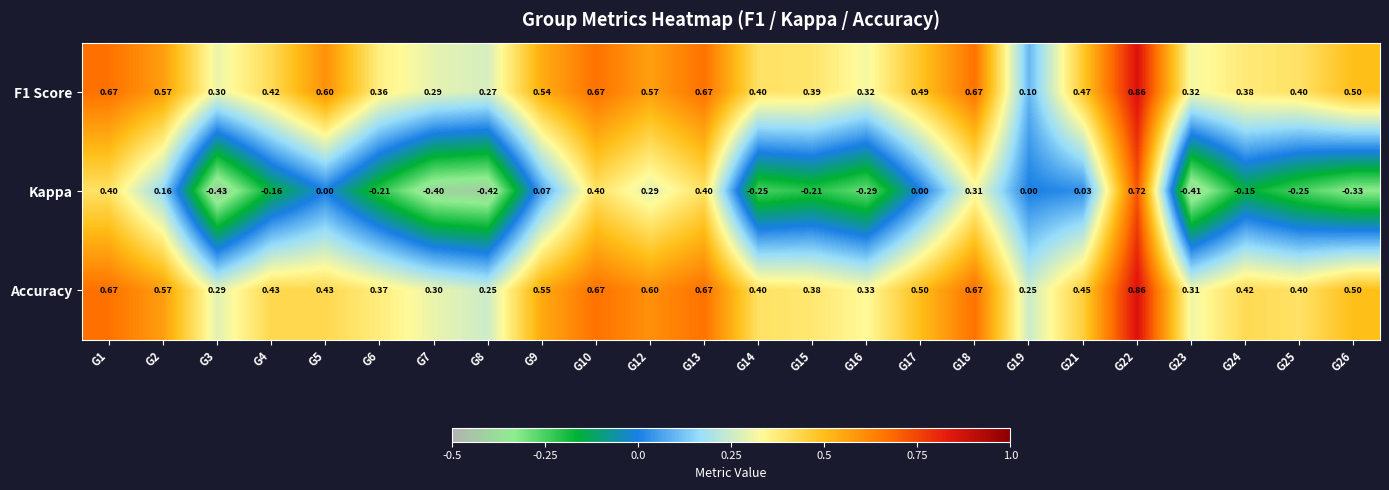

Which series has the largest range (max minus min)?

Kappa